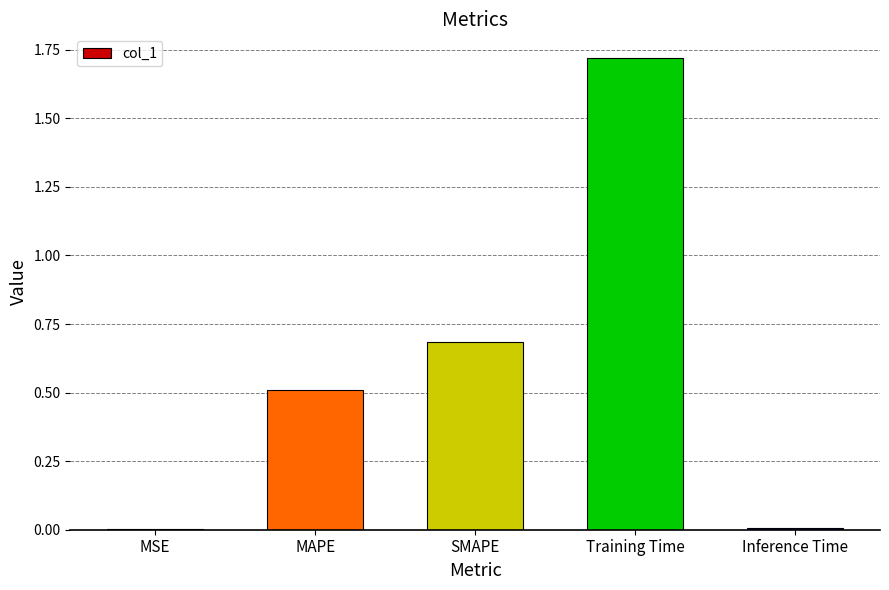

The value at MAPE is 0.5. True or false?

True